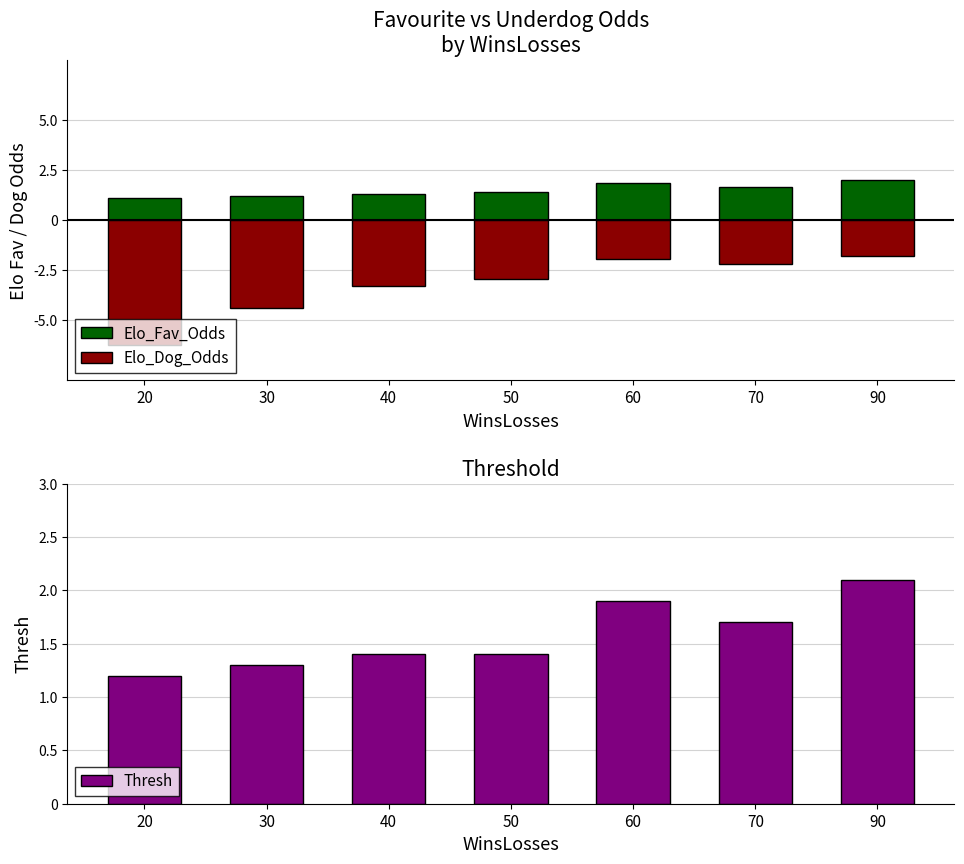

Rank the series by their maximum value, from lowest to highest.

Elo_Dog_Odds, Elo_Fav_Odds, Thresh